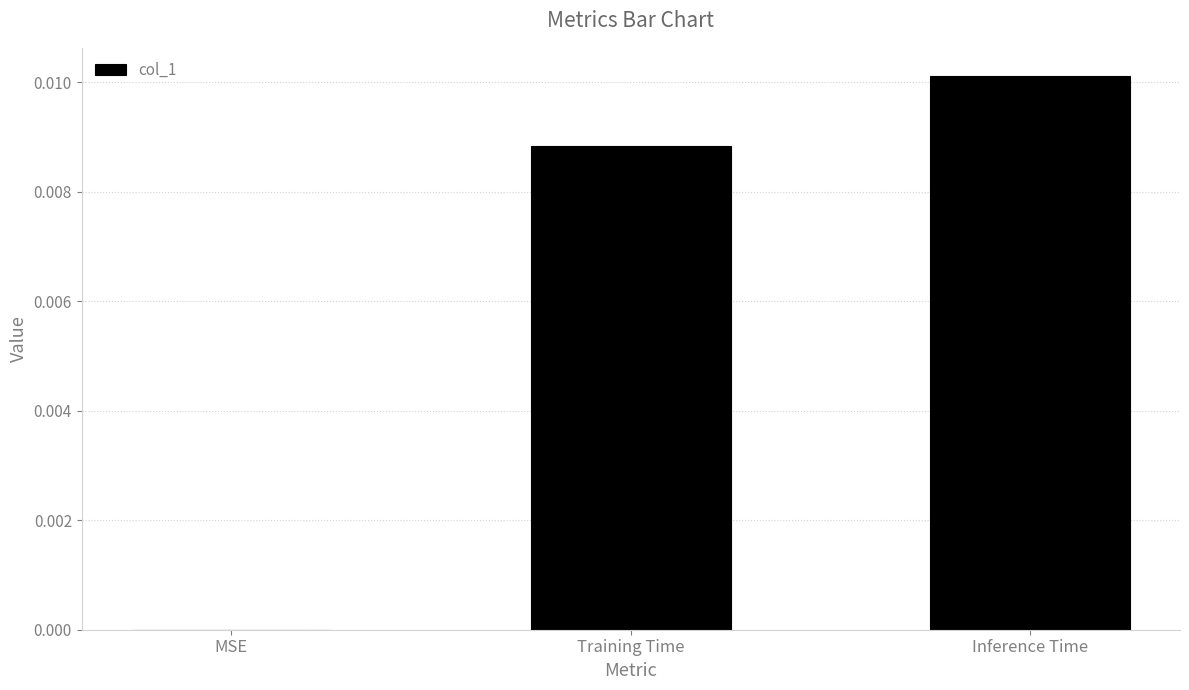

Does the chart contain stacked bars?

No